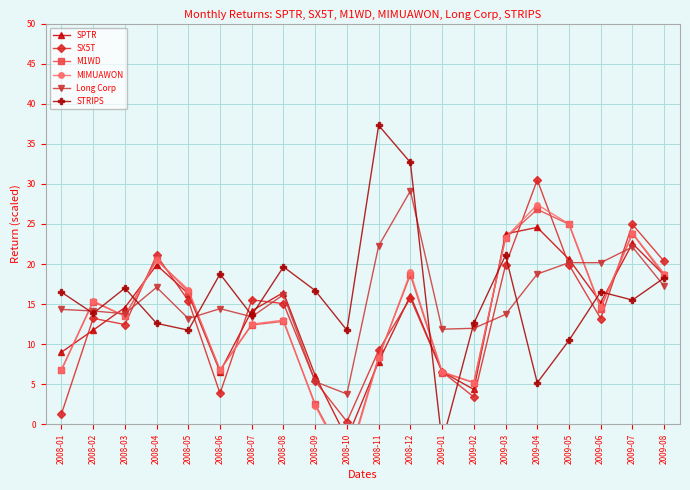

At which category does SX5T reach its first local peak?

2008-02